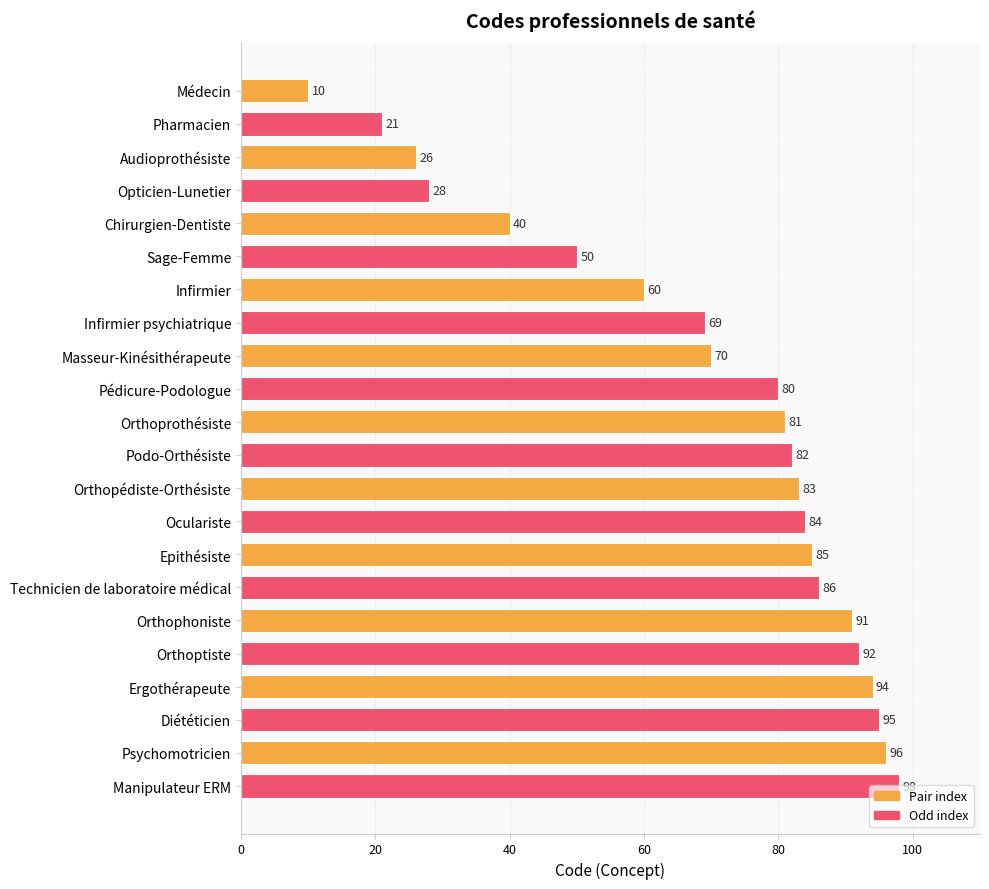

The chart shows a value of 26 at Audioprothésiste. True or false?

True